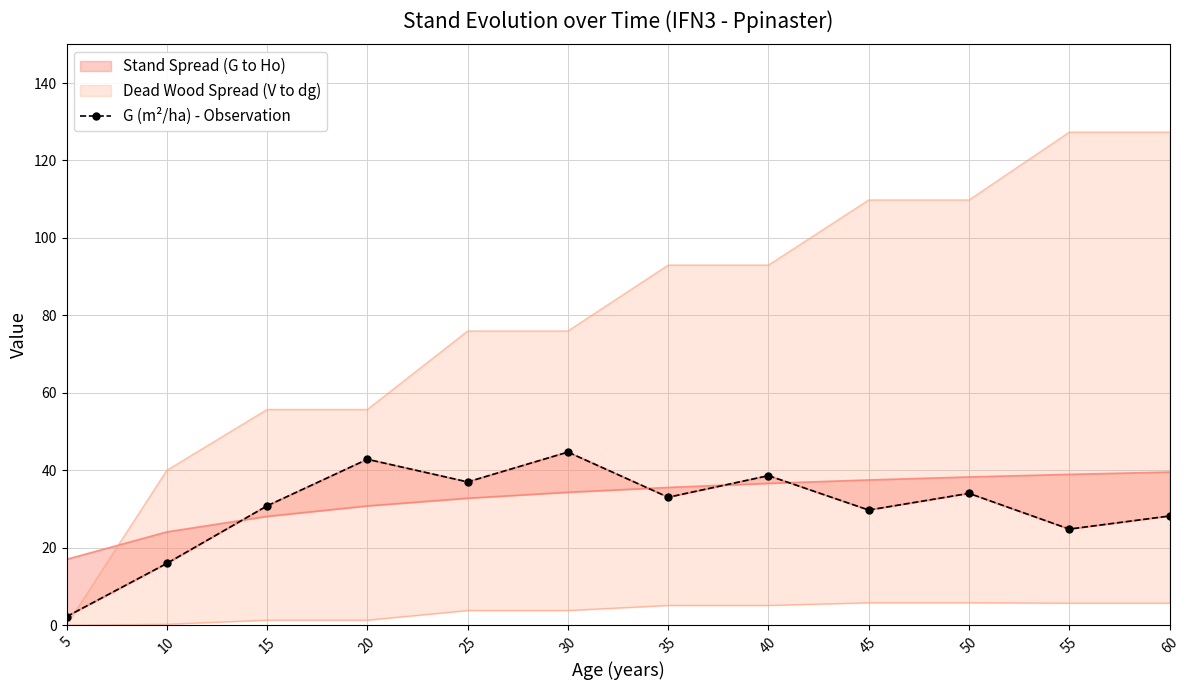

Rank the categories by value from highest to lowest.

30, 20, 40, 25, 50, 35, 15, 45, 60, 55, 10, 5